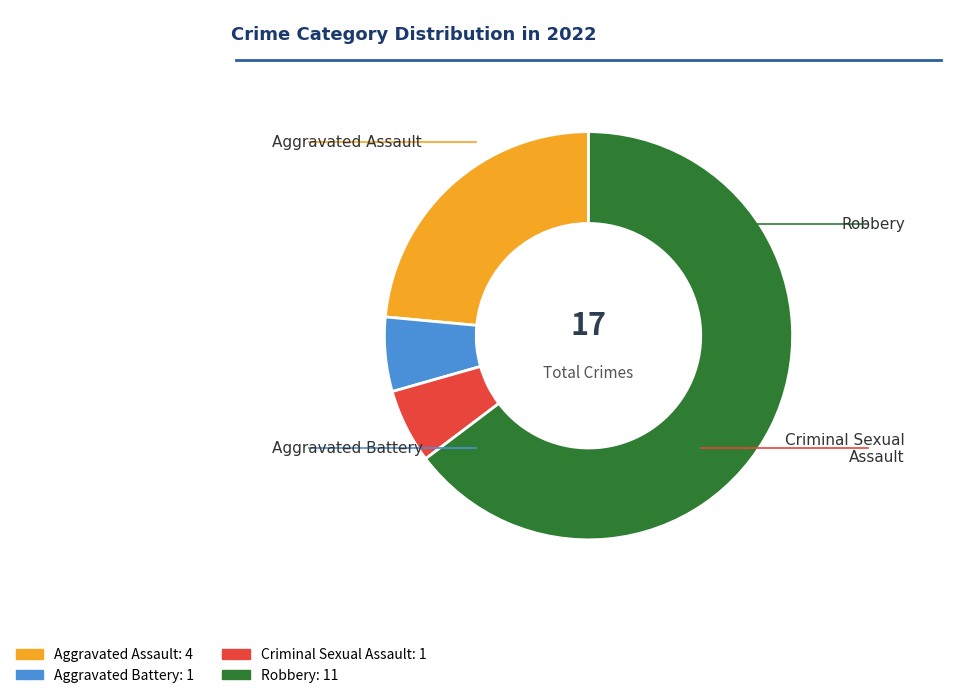

What percentage is the Aggravated Assault slice, to the nearest percent?

24%